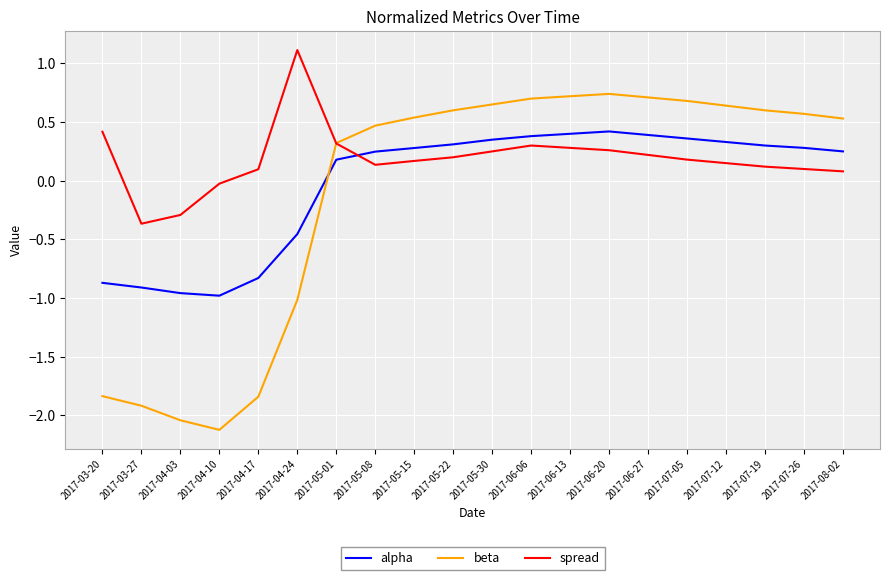

Which series has the largest total across all categories?

spread